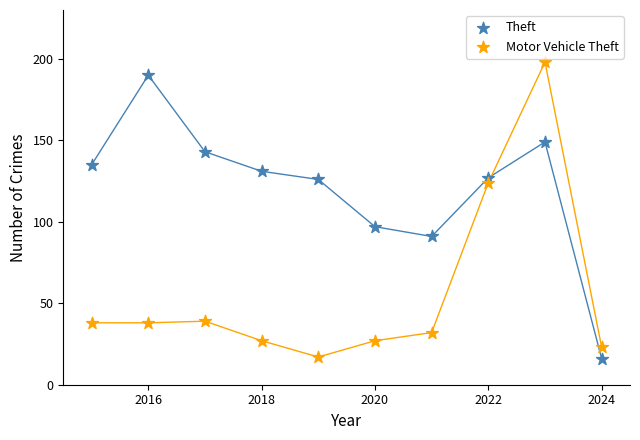

What is the X range (max minus min) for the scatter plot?

9